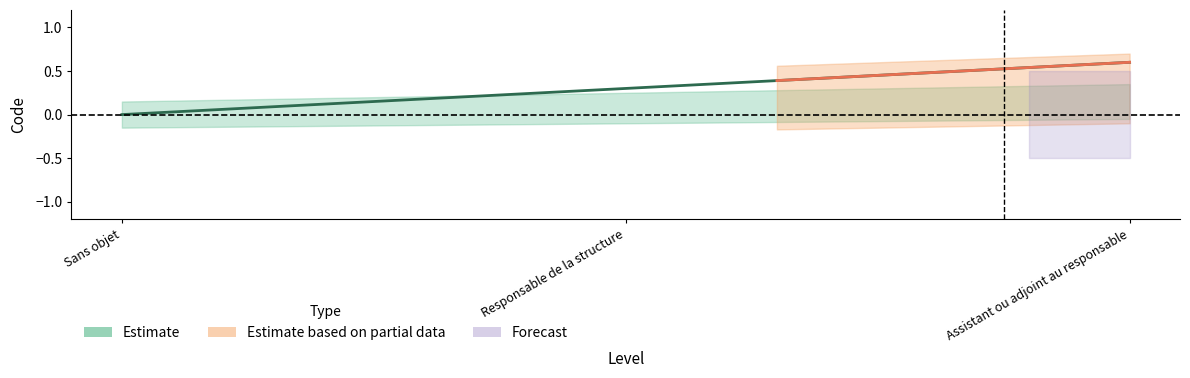

What is the label of the 2nd point from the left?

Responsable de la structure